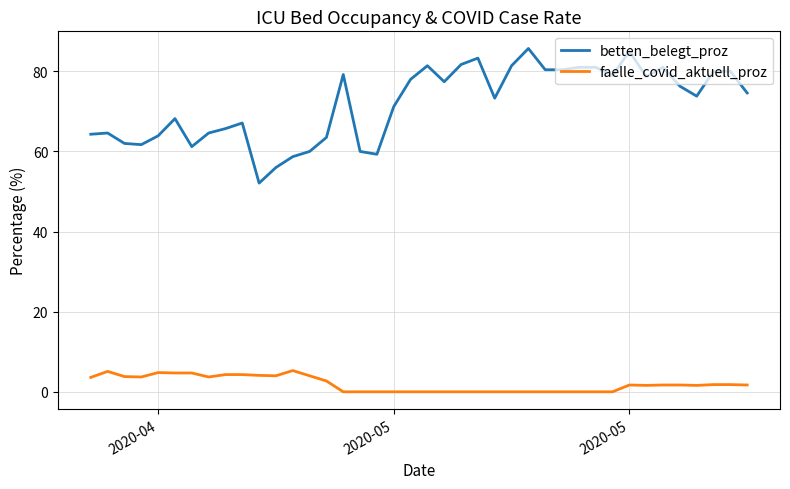

Which series has the widest spread of values?

betten_belegt_proz